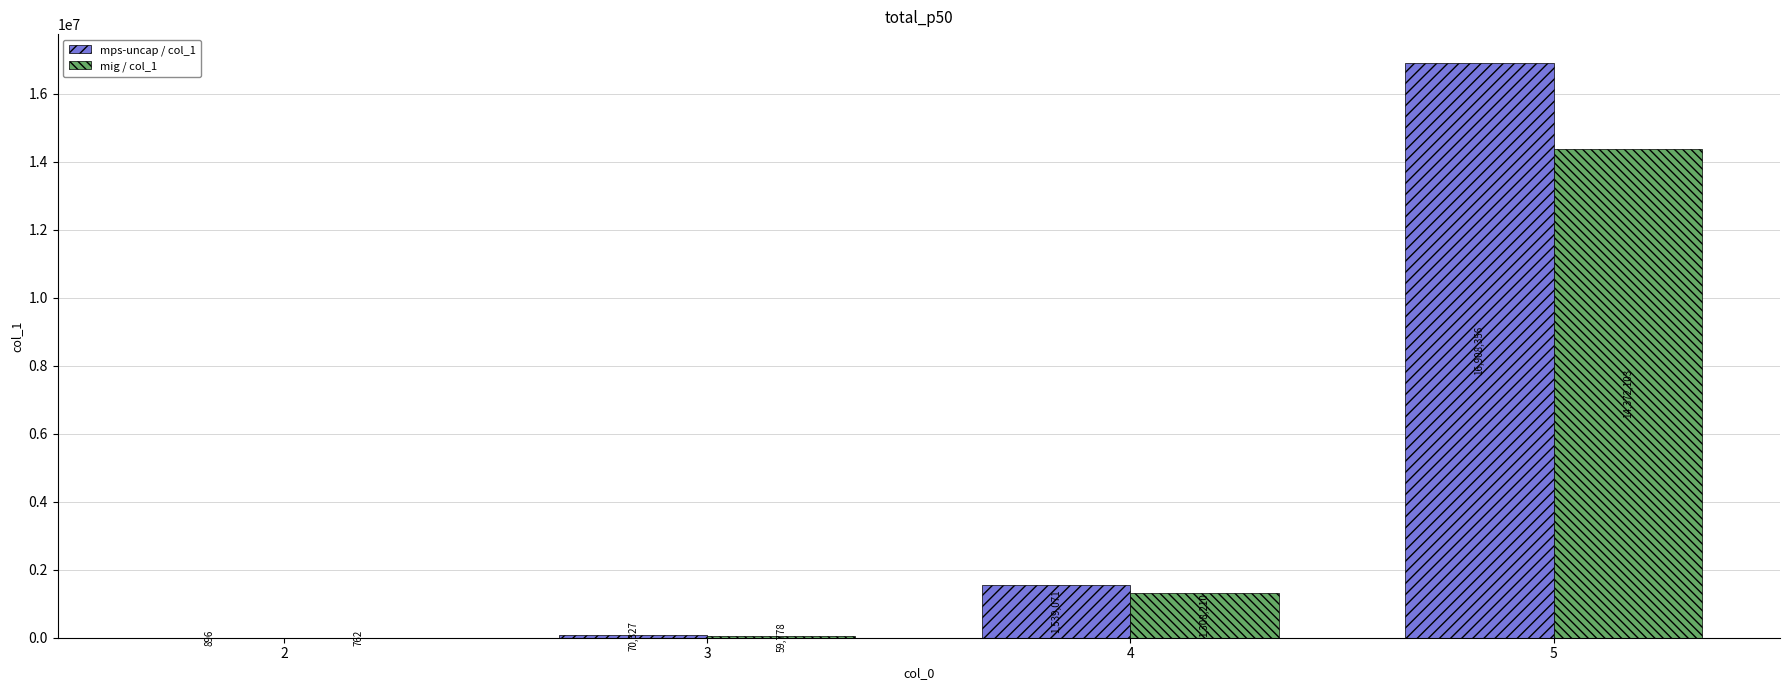

True or false: mig / col_1 has a value of 761.6 at 2.

True